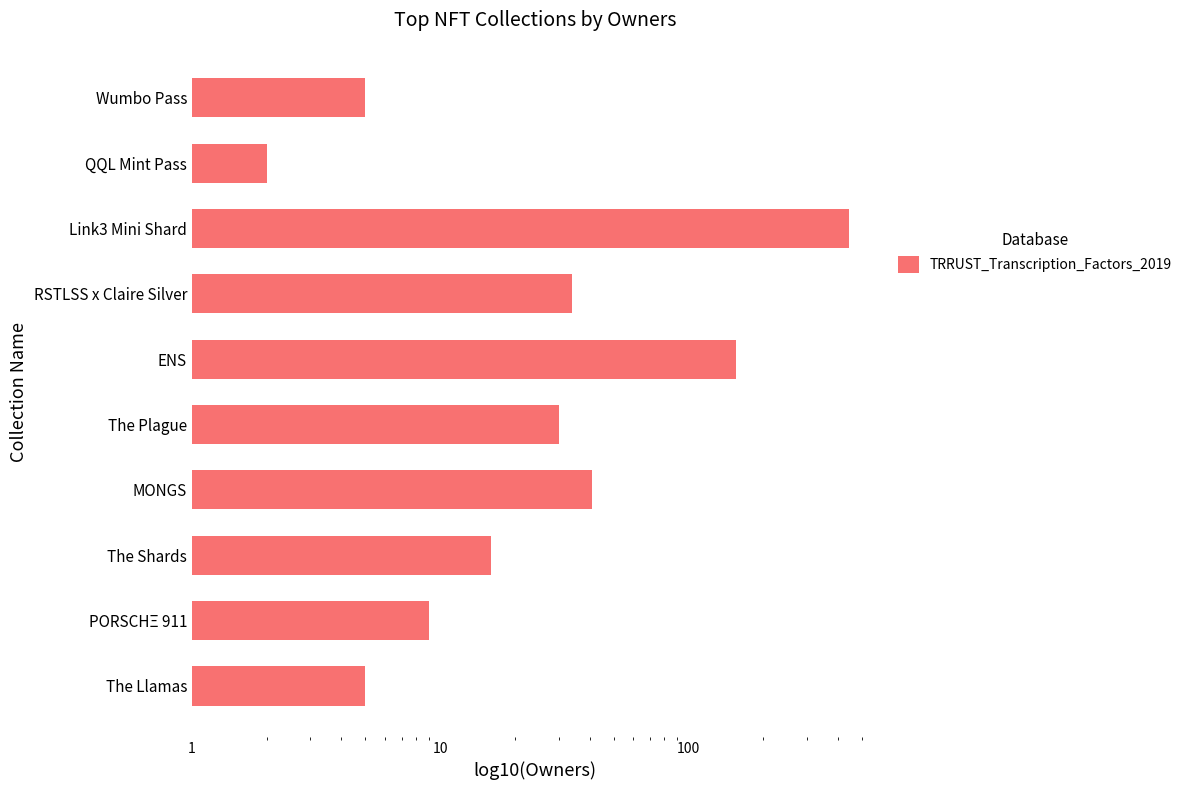

The value at Link3 Mini Shard is 445. True or false?

True